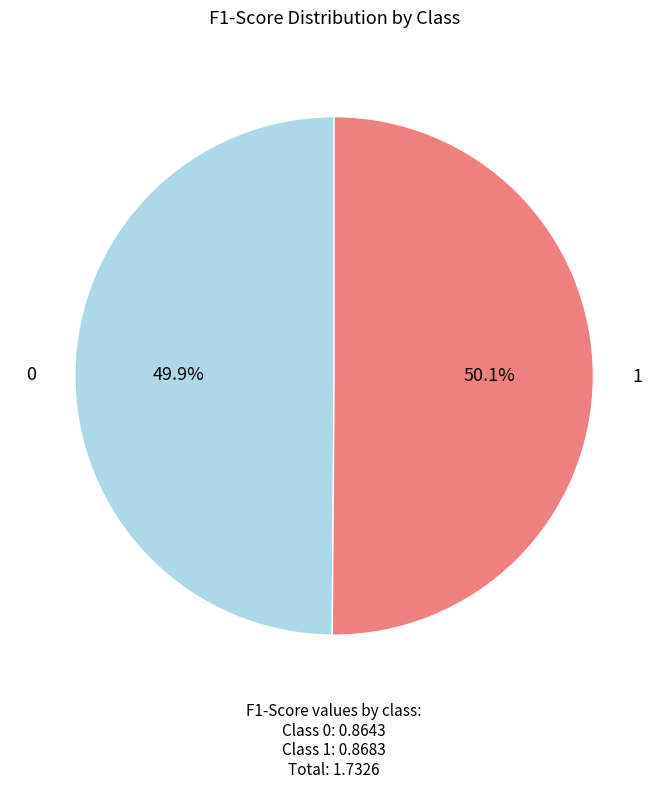

Does any single category account for the majority?

Yes